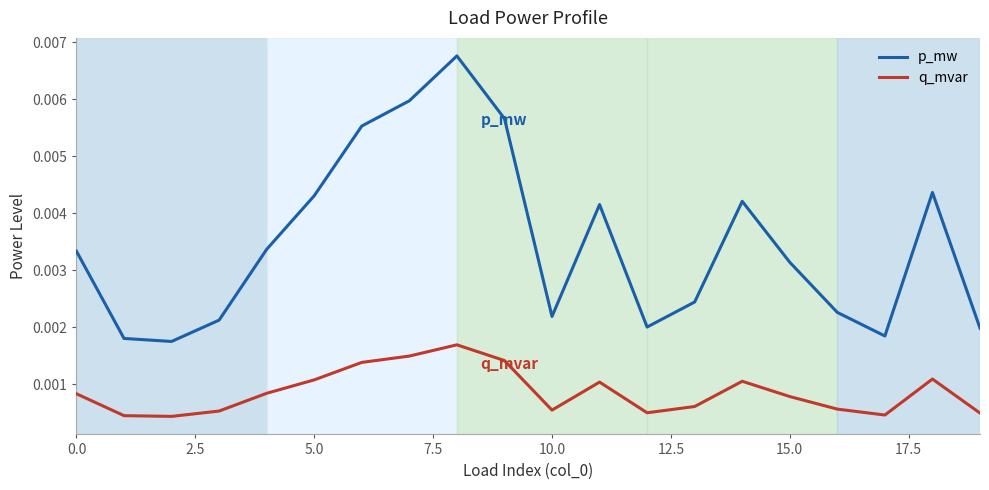

Which series has the widest spread of values?

p_mw